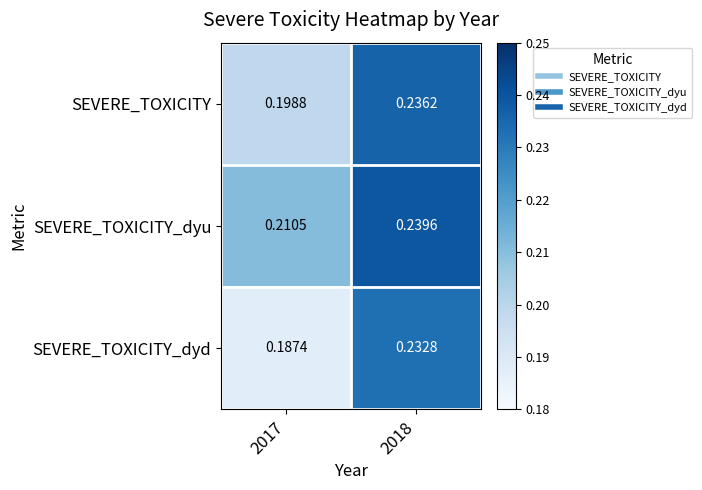

Which series changed the most between 2017 and 2018?

SEVERE_TOXICITY_dyd